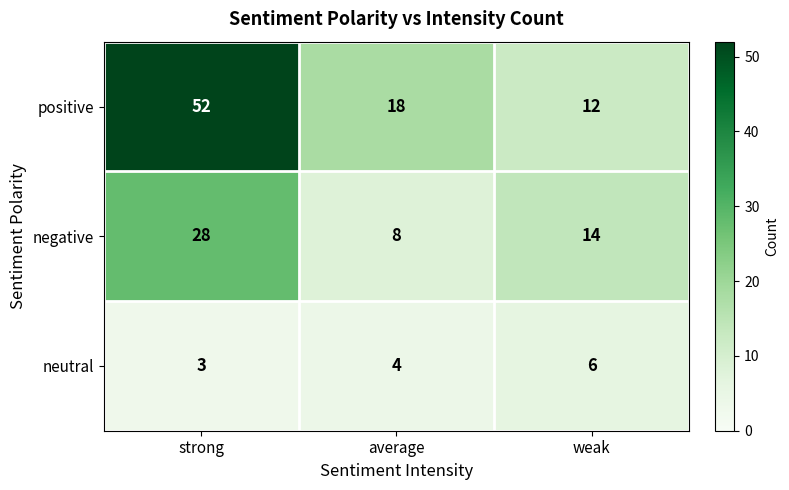

Reading right to left, transcribe all the data shown in this chart.

positive: weak=12	average=18	strong=52
negative: weak=14	average=8	strong=28
neutral: weak=6	average=4	strong=3